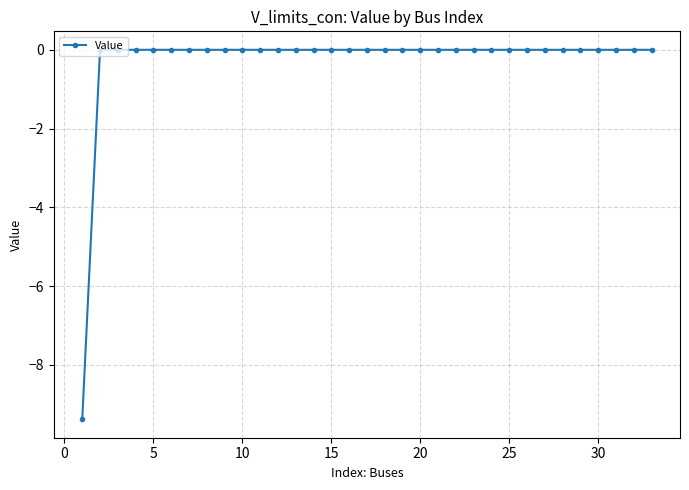

Does the chart have visible grid lines?

Yes